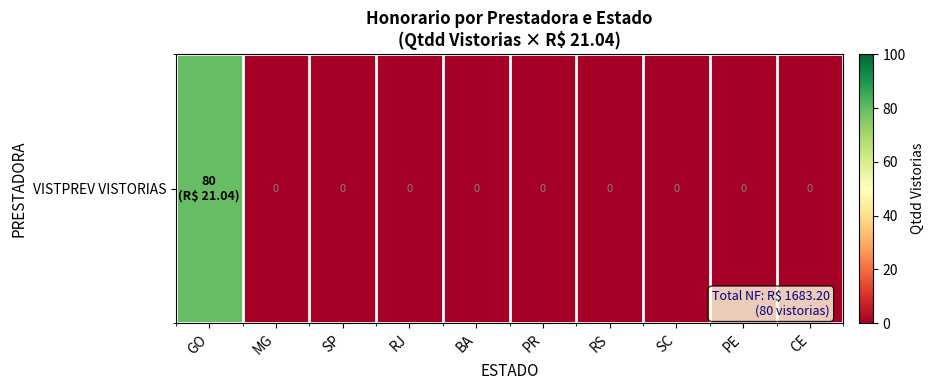

The chart shows a value of 30 at GO. True or false?

False